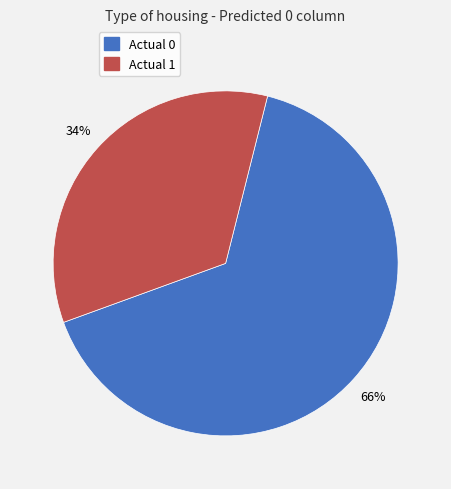

True or false: Actual 1 accounts for 23% of the total.

False